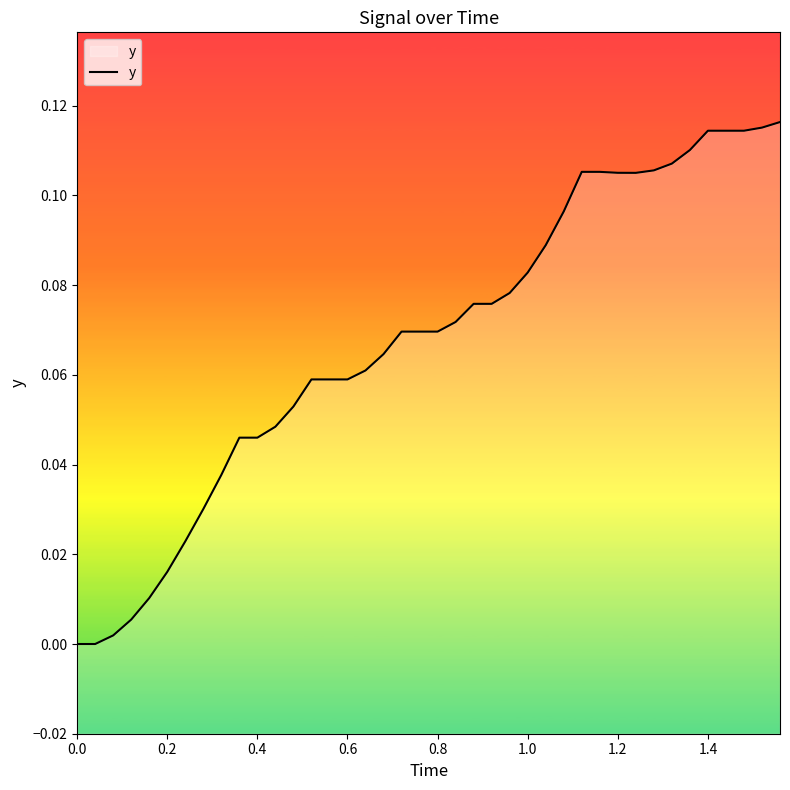

How many series are shown in this chart?

1